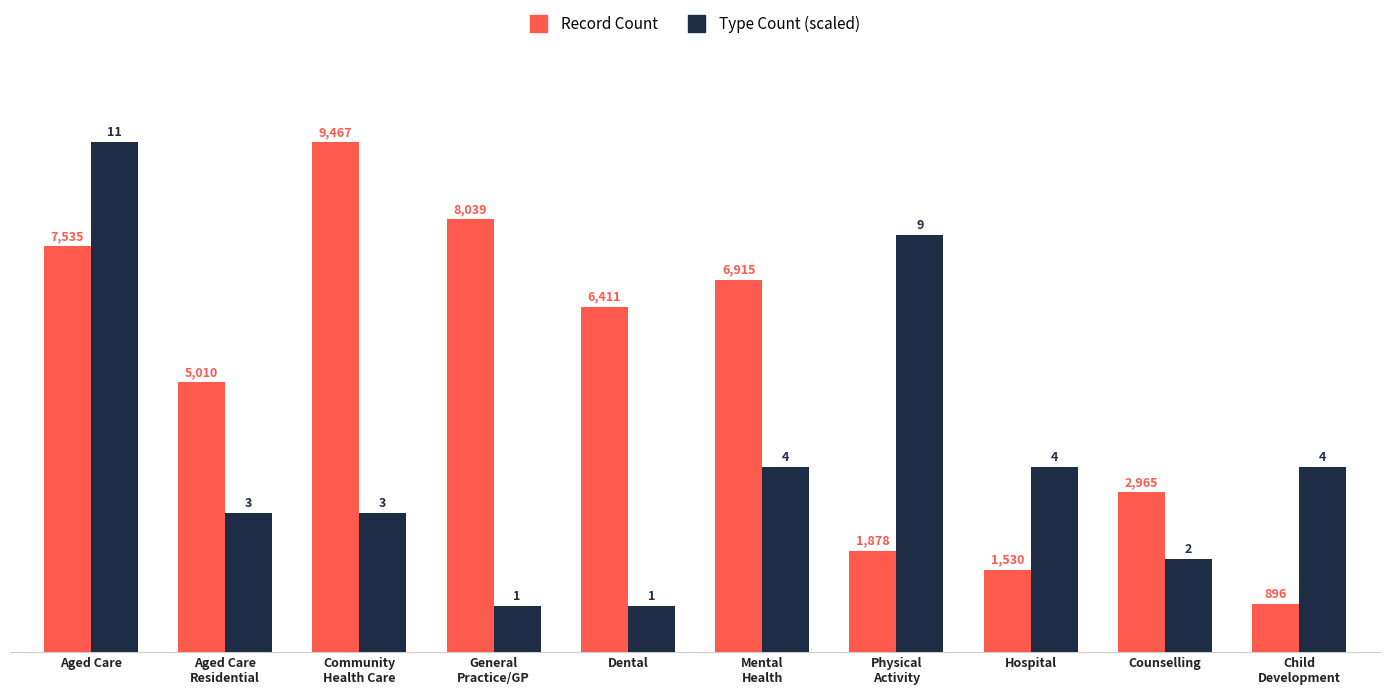

At which category is the sum across all series the highest?

Aged Care